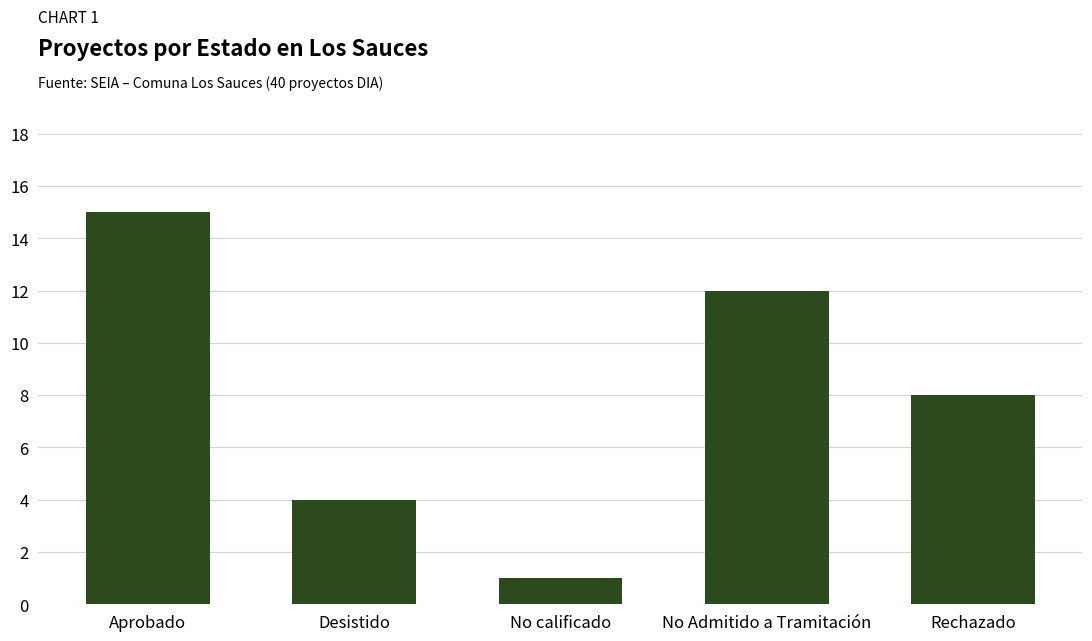

What is the greatest value displayed?

15